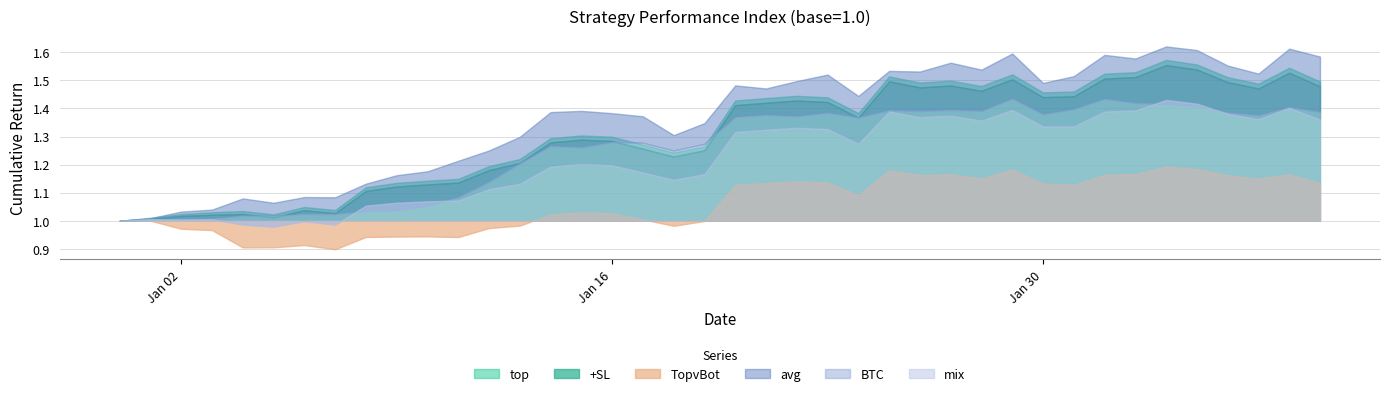

True or false: TopvBot and top intersect in this chart.

False